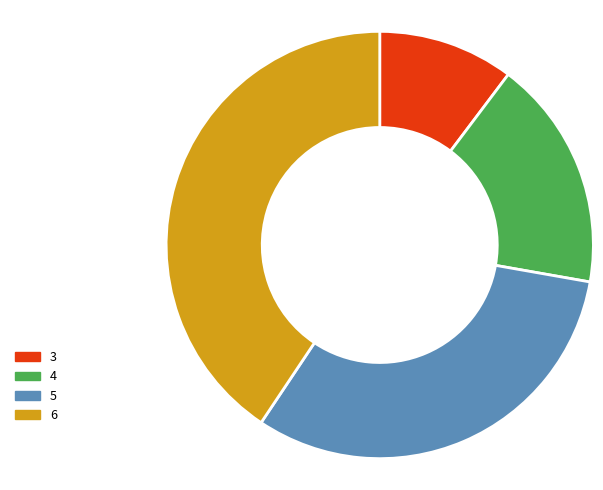

Approximately how many times larger is the value at 3 compared to 5?

0.3